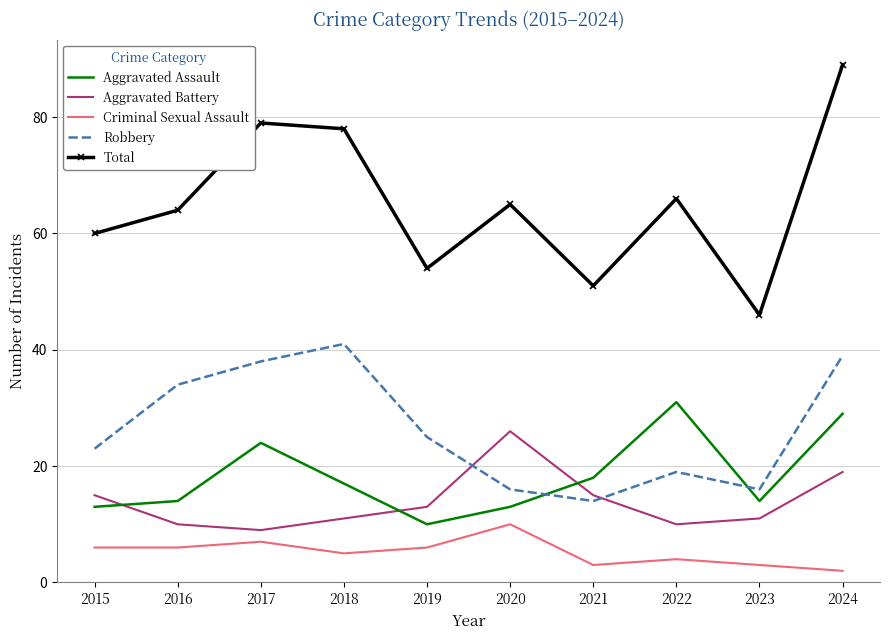

What are all the series names shown in the legend?

Aggravated Assault, Aggravated Battery, Criminal Sexual Assault, Robbery, Total